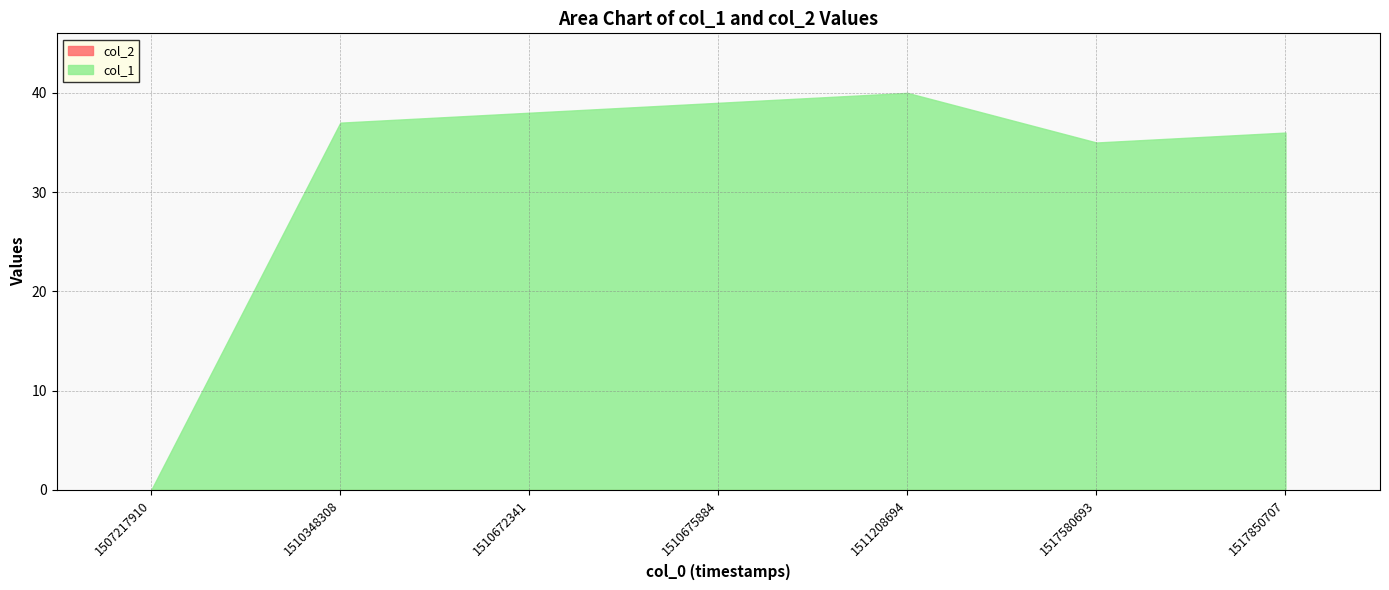

What is the ratio of the value at 1517850707 to the value at 1510672341?

0.9